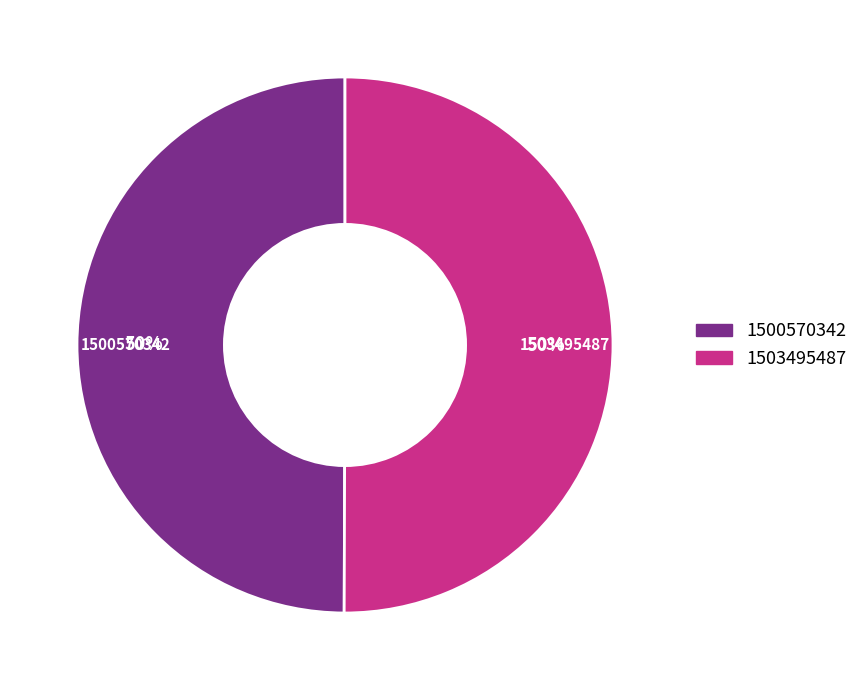

To the nearest percent, what percentage of the pie is 1503495487?

50%